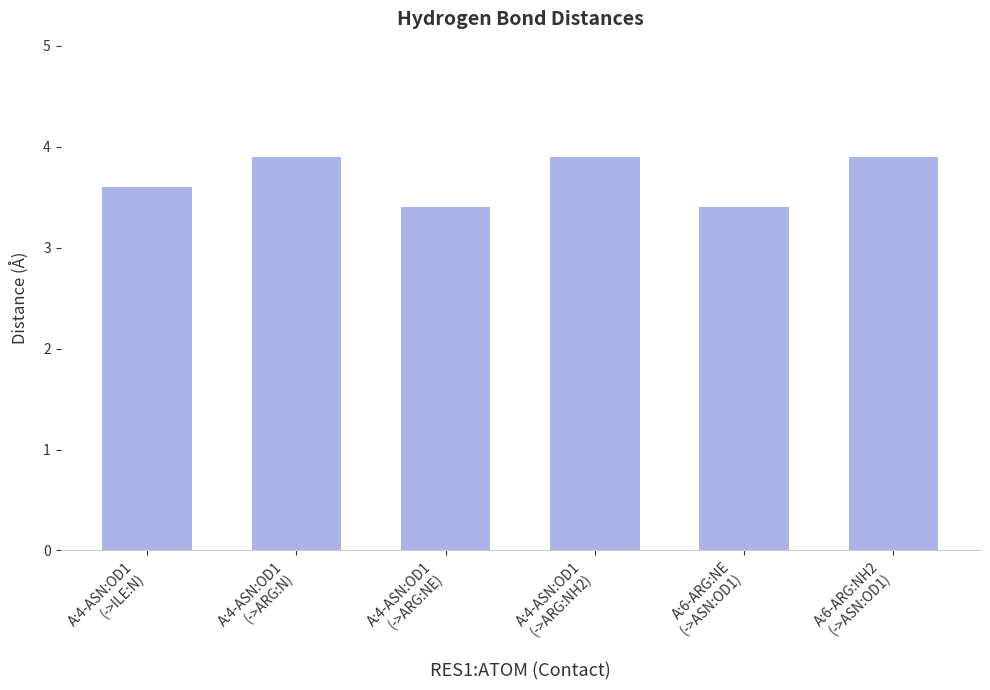

Are the bars horizontal?

No